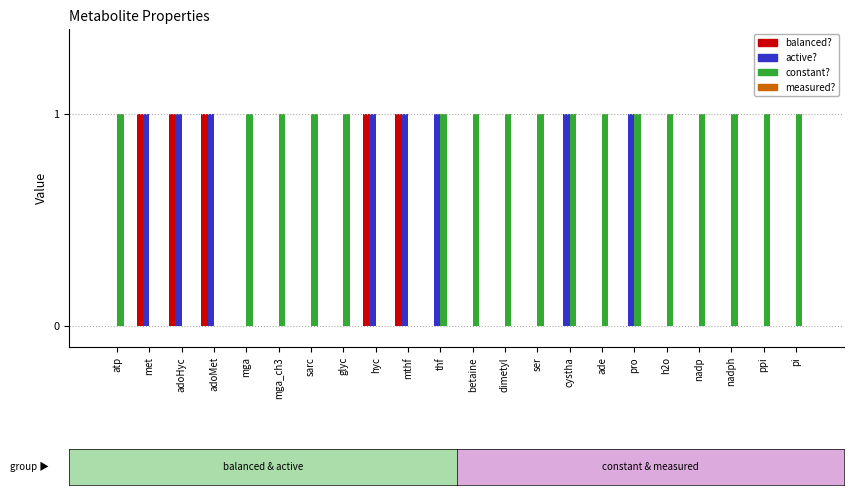

What is the total value across all series at pro?

2